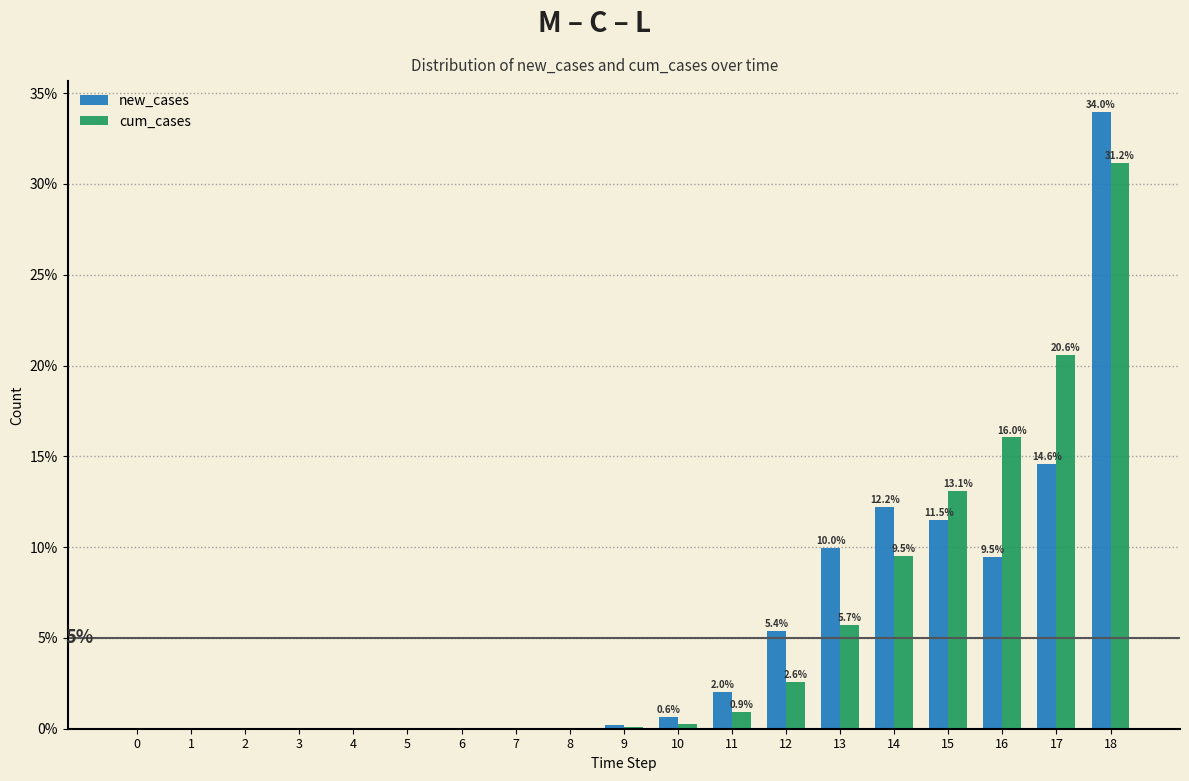

At which category is the sum across all series the highest?

18